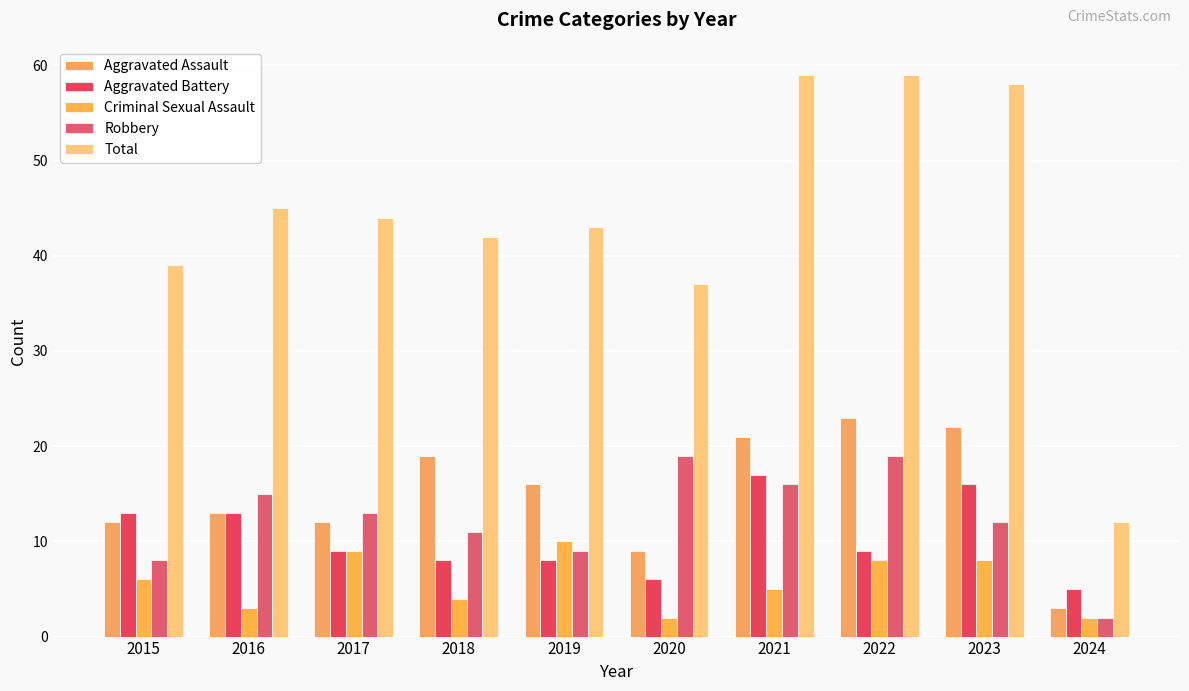

What is the total value across all series at 2016?

89